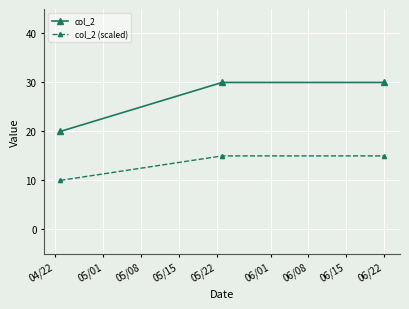

What is the value of the col_2 point at the 3rd from the left?

30